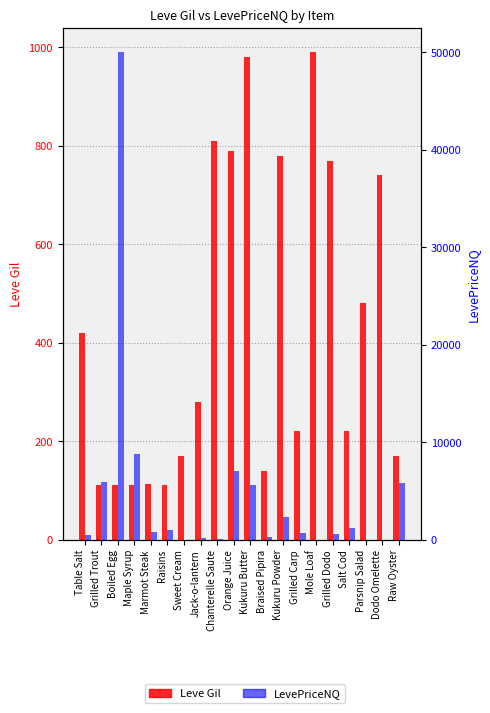

What is the total value across all series at Kukuru Butter?

6643.2